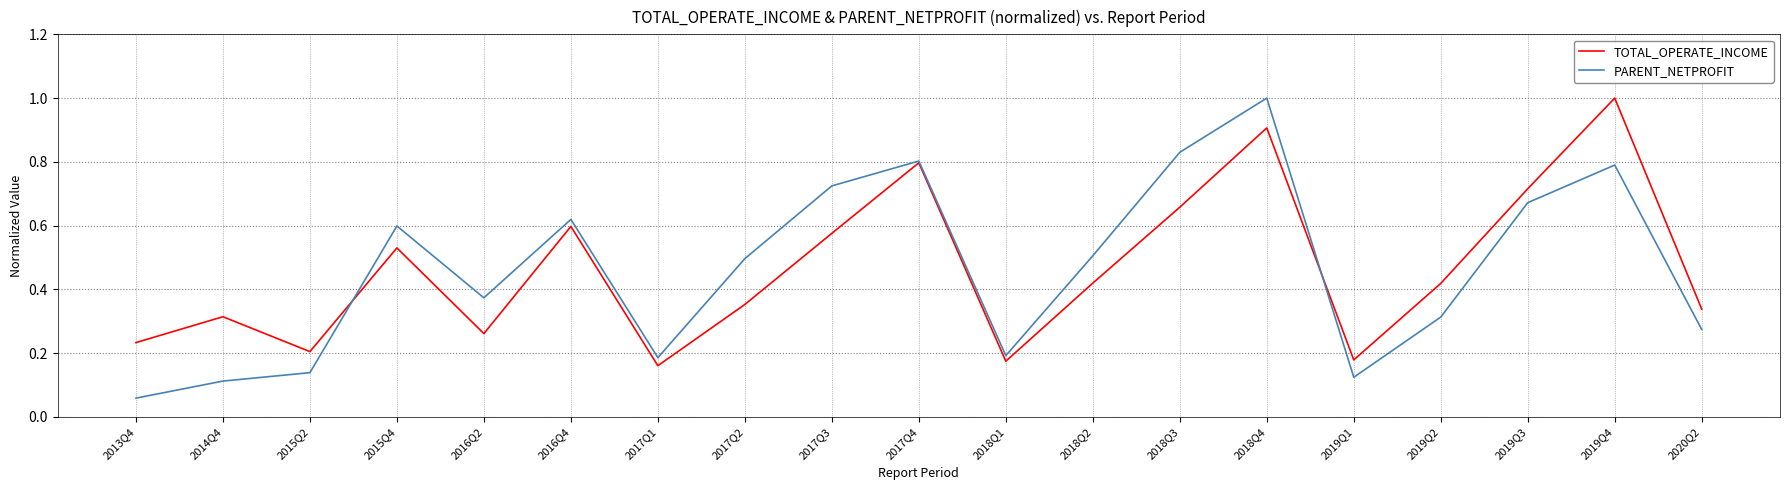

Is it true that TOTAL_OPERATE_INCOME equals 1.0 at 2016Q4?

False